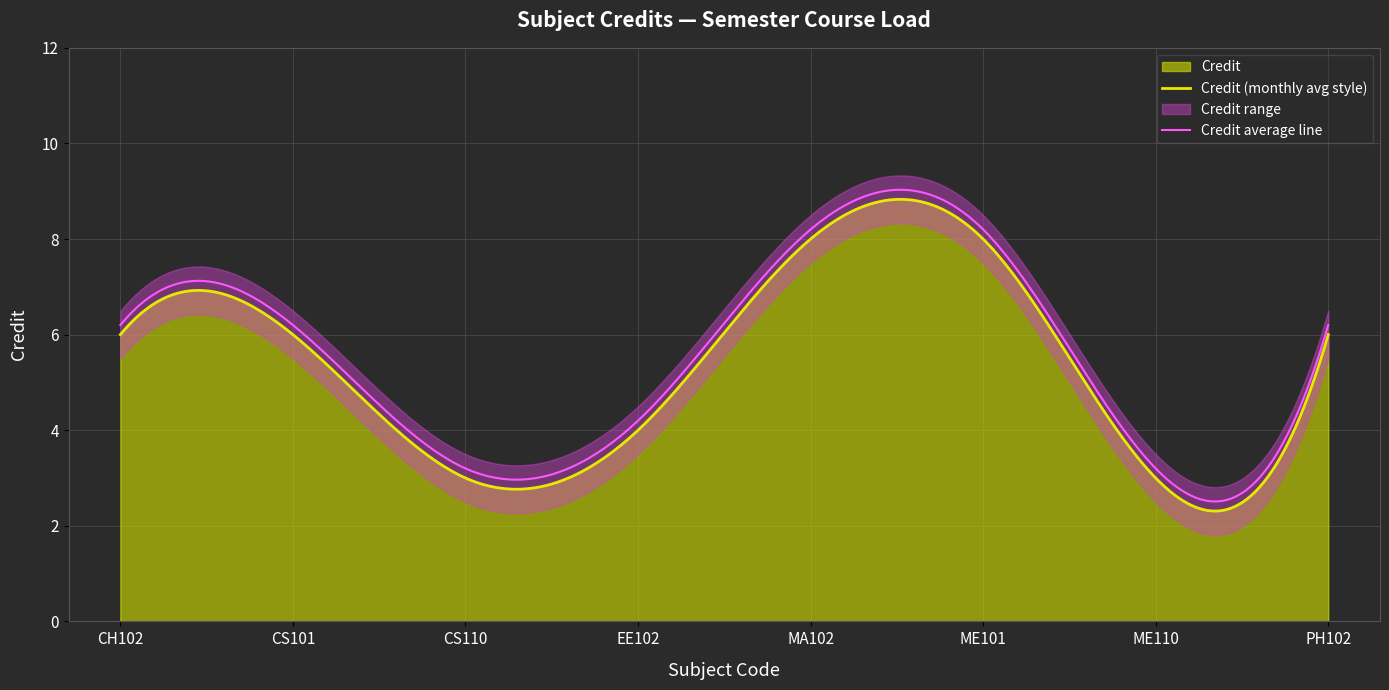

Reading right to left, list all the values displayed in this chart.

PH102=6	ME110=3	ME101=8	MA102=8	EE102=4	CS110=3	CS101=6	CH102=6